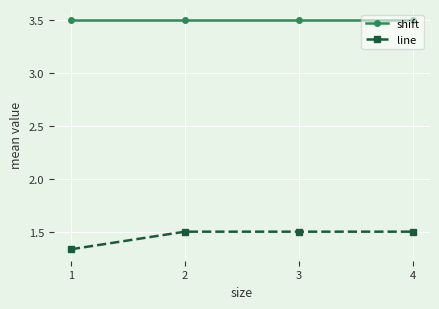

At 1, list the series in order from largest to smallest.

shift, line